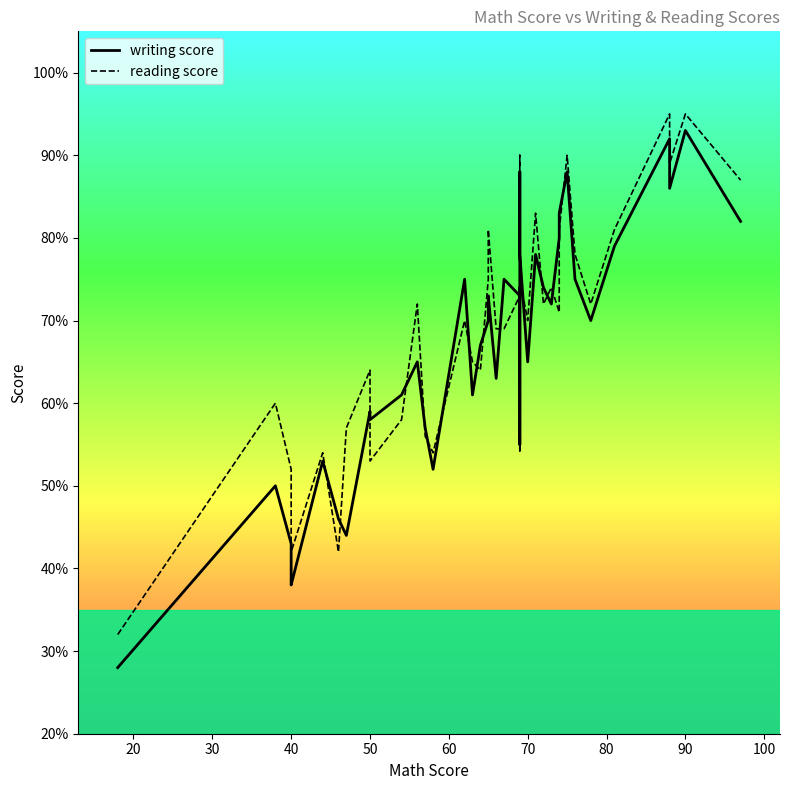

Reading left to right, transcribe all the data shown in this chart.

writing score: 28	50	43	39	38	53	46	44	59	58	61	65	57	52	75	61	67	70	73	63	75	73	74	55	88	78	65	78	74	72	80	83	88	75	70	79	92	86	93	82
reading score: 32	60	52	43	42	54	42	57	64	53	58	72	56	54	70	65	64	75	81	69	69	73	74	54	90	75	70	83	72	74	71	81	90	78	72	81	95	89	95	87